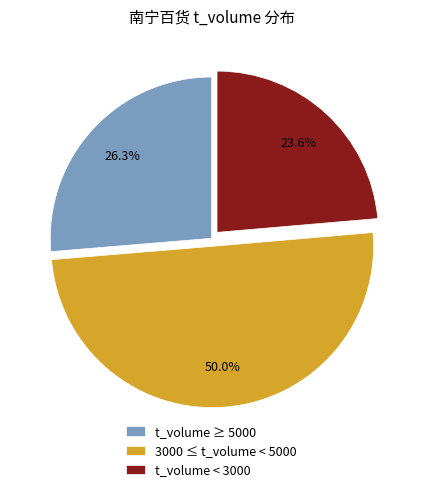

Which slice is the smallest?

t_volume < 3000